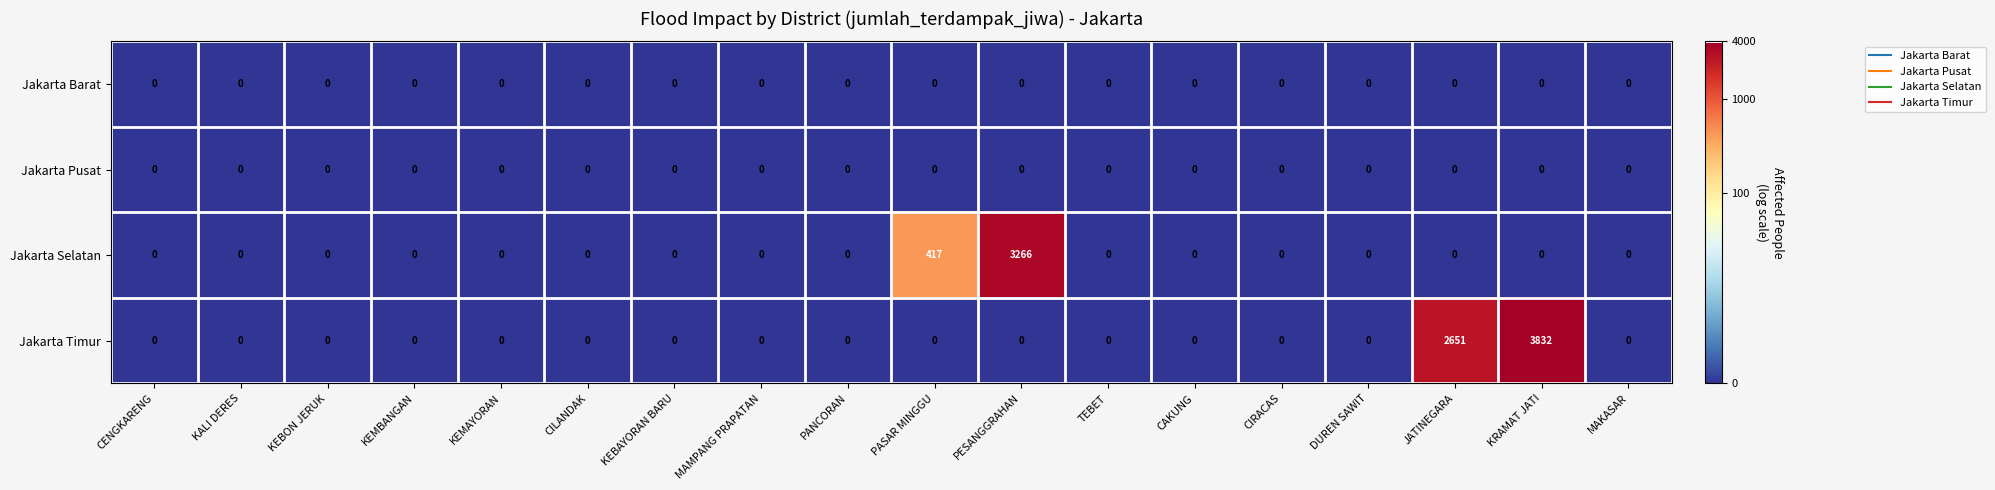

Which series has the widest spread of values?

Jakarta Timur